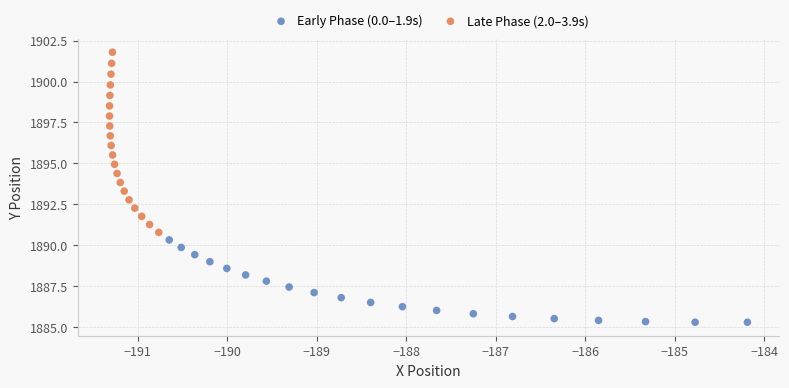

Which series contains the highest Y value?

Late Phase (2.0–3.9s)